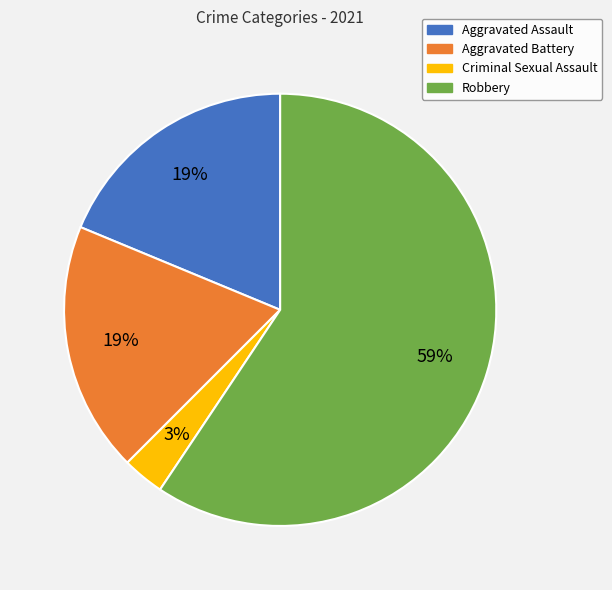

How many slices are in this pie chart?

4